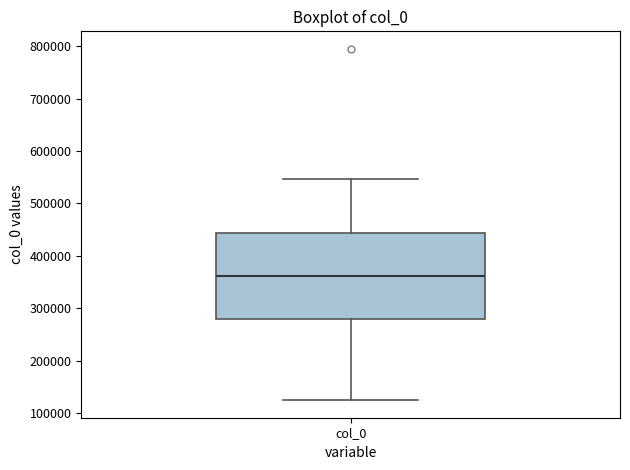

Transcribe this box plot: give where the median line is, the range the box spans, and where the two whiskers end, as read against the y-axis. The values are not printed on the chart, so give them approximately, as read against the axis.

median 360000, box 280000 to 440000, whiskers 120000 to 550000